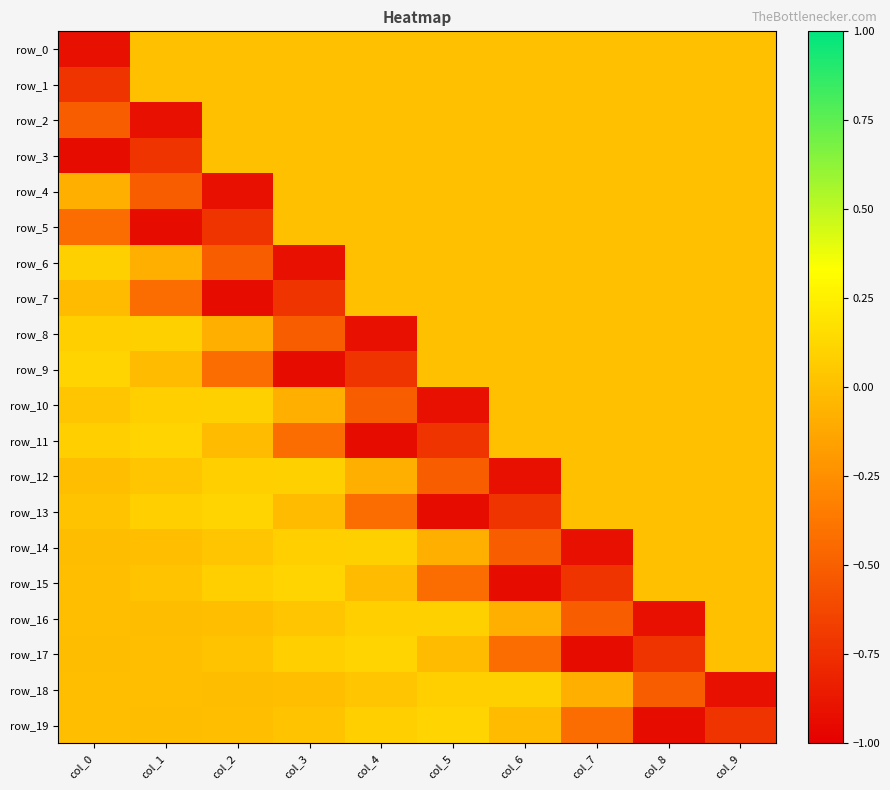

What is the smallest value displayed?

-0.9